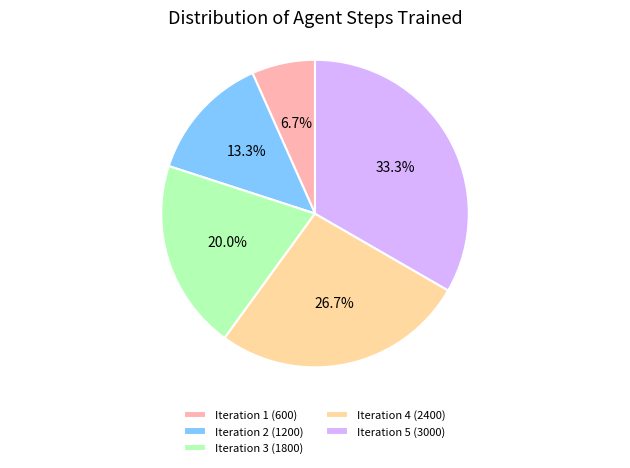

To the nearest percent, what is the difference between the Iteration 2 (1200) and Iteration 4 (2400) slice percentages?

13%